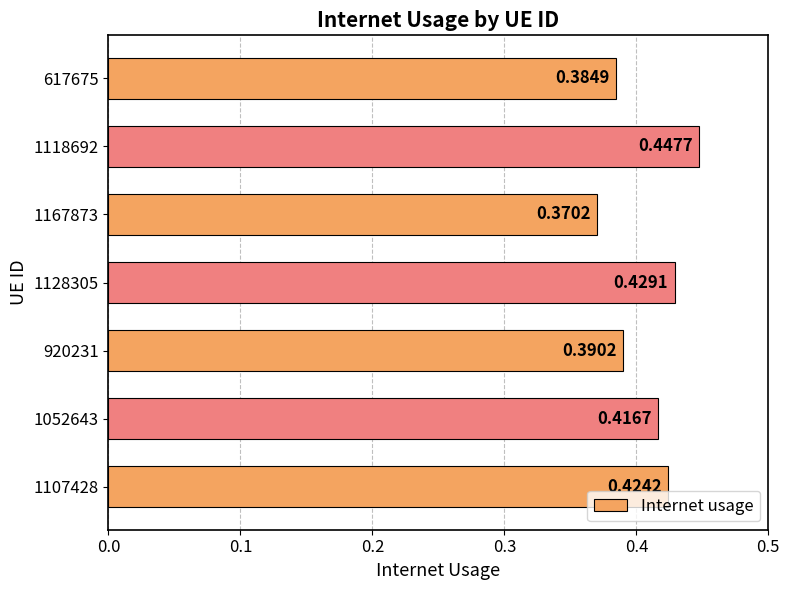

How many distinct data groups are displayed?

1